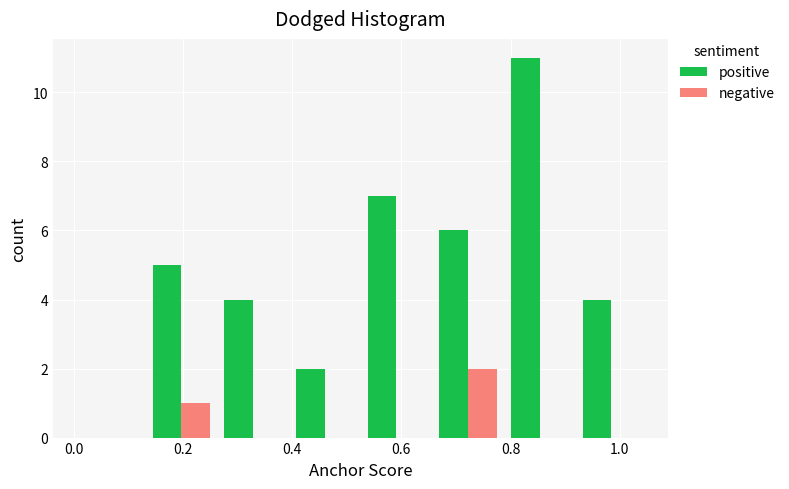

Reading left to right, transcribe this chart: for each range on the x-axis, give the height of each series' bar. Neither the bar edges nor the heights are printed on the chart, so give them approximately, as read against the axes.

0.00 to 0.14: positive=0	negative=0
0.14 to 0.26: positive=5	negative=1
0.26 to 0.40: positive=4	negative=0
0.40 to 0.52: positive=2	negative=0
0.52 to 0.66: positive=7	negative=0
0.66 to 0.78: positive=6	negative=2
0.78 to 0.92: positive=11	negative=0
0.92 to 1.06: positive=4	negative=0